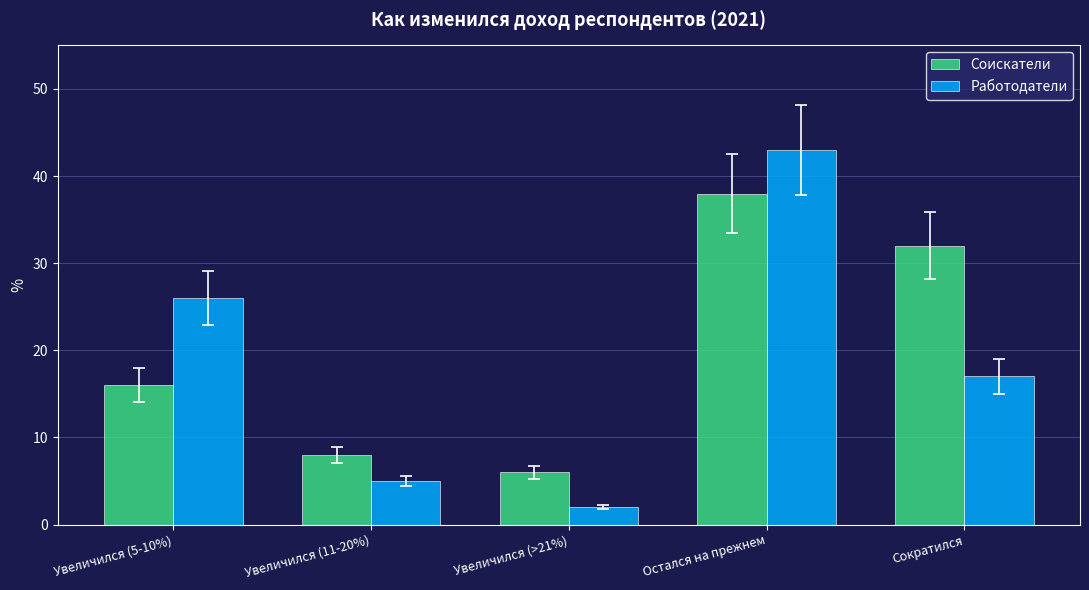

What position from the right is Увеличился (5-10%)?

5